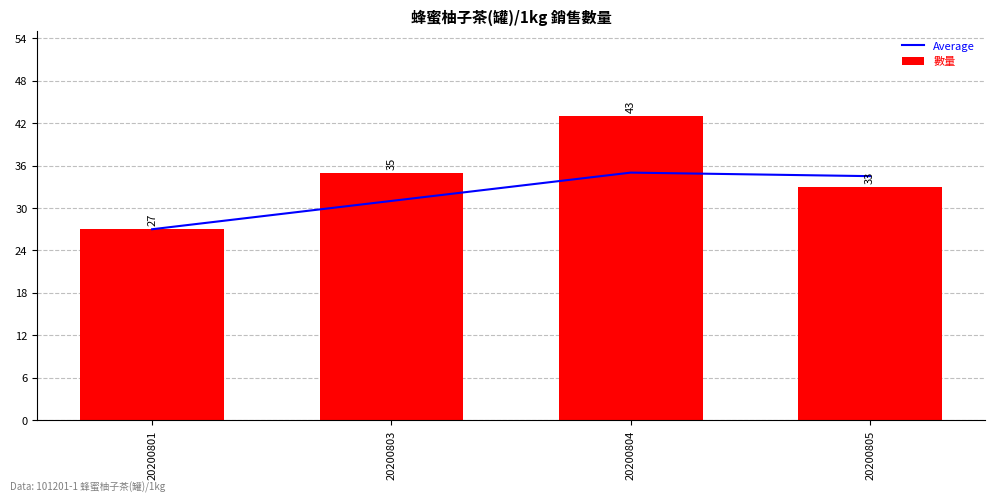

Which label corresponds to the largest value in the chart?

20200804